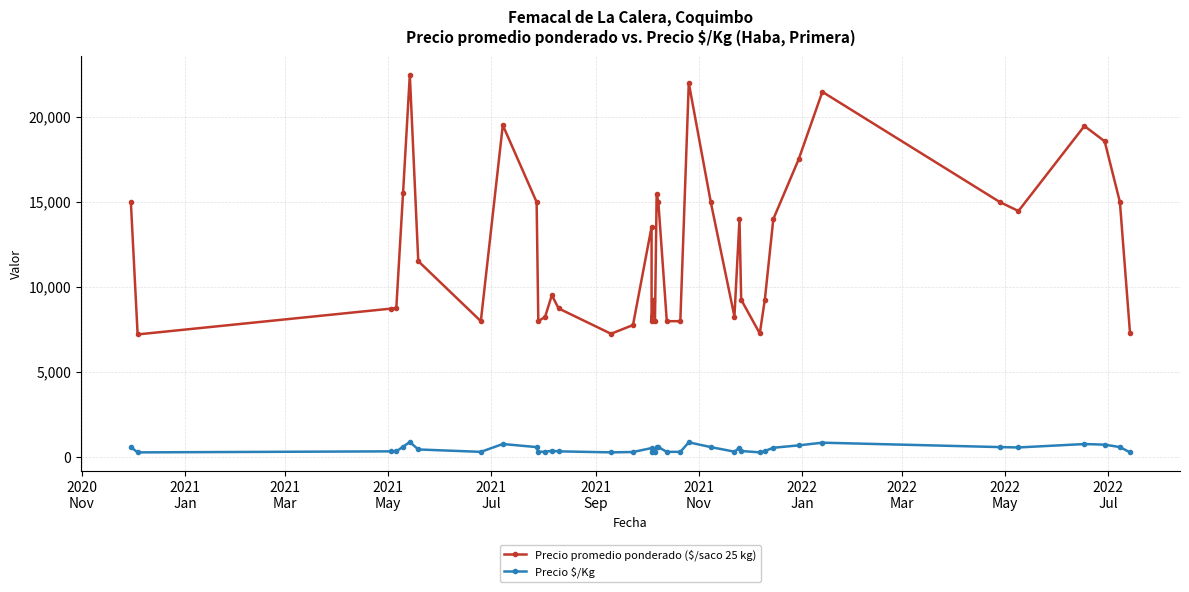

How many interior local valleys does the Precio promedio ponderado ($/saco 25 kg) series have?

9